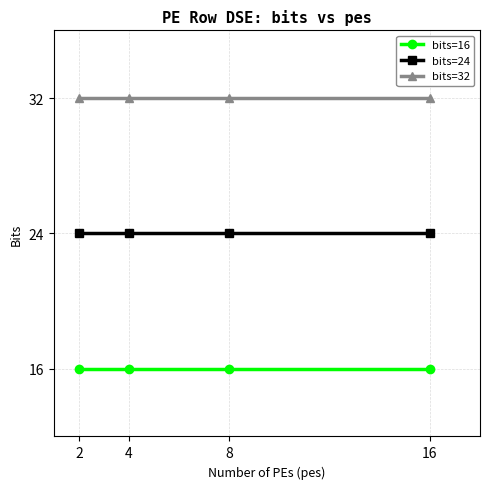

Does the chart have visible grid lines?

Yes